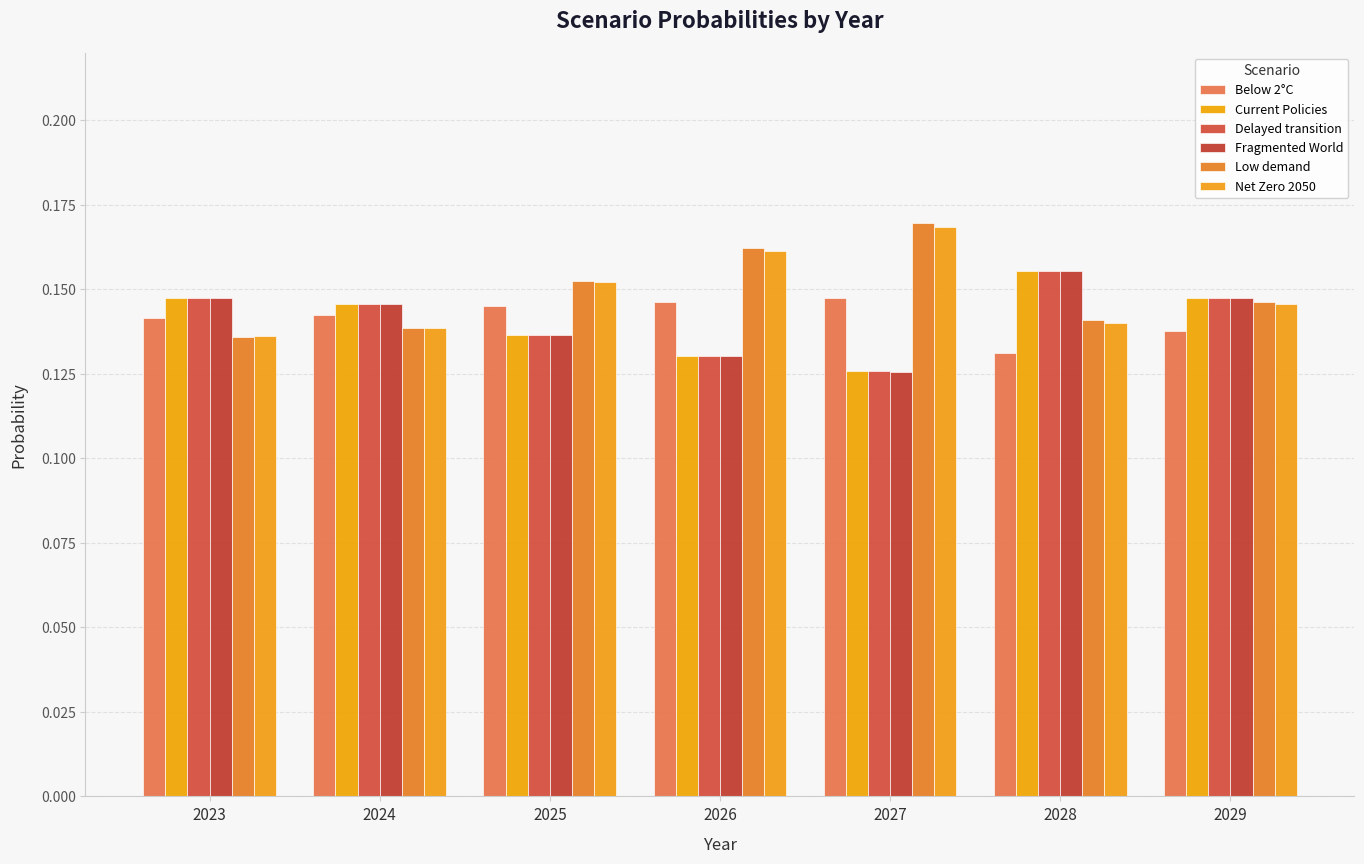

Is the value of Current Policies at 2029 greater than the value of Delayed transition at 2028?

No